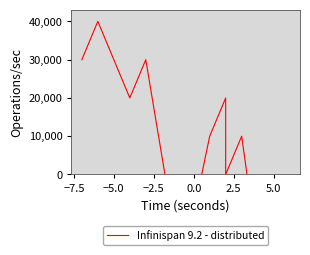

What is the minimum value shown in the chart?

-20000